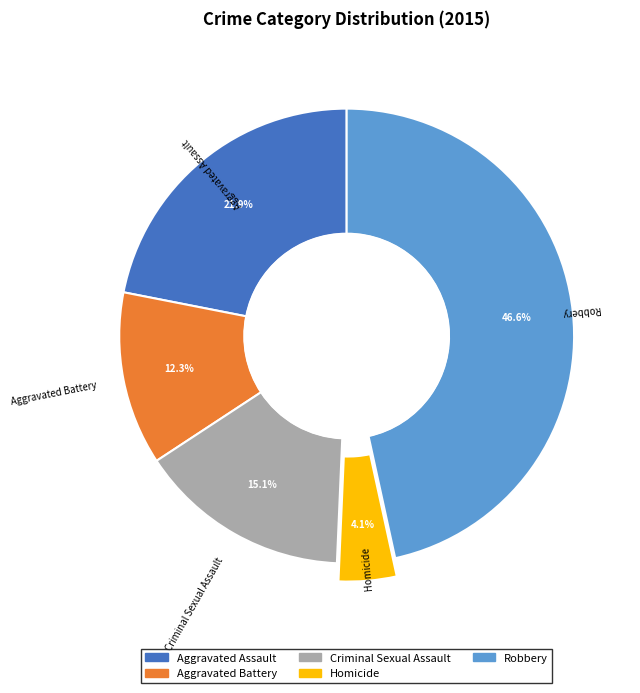

What percentage do Aggravated Battery and Robbery together represent?

58.9%